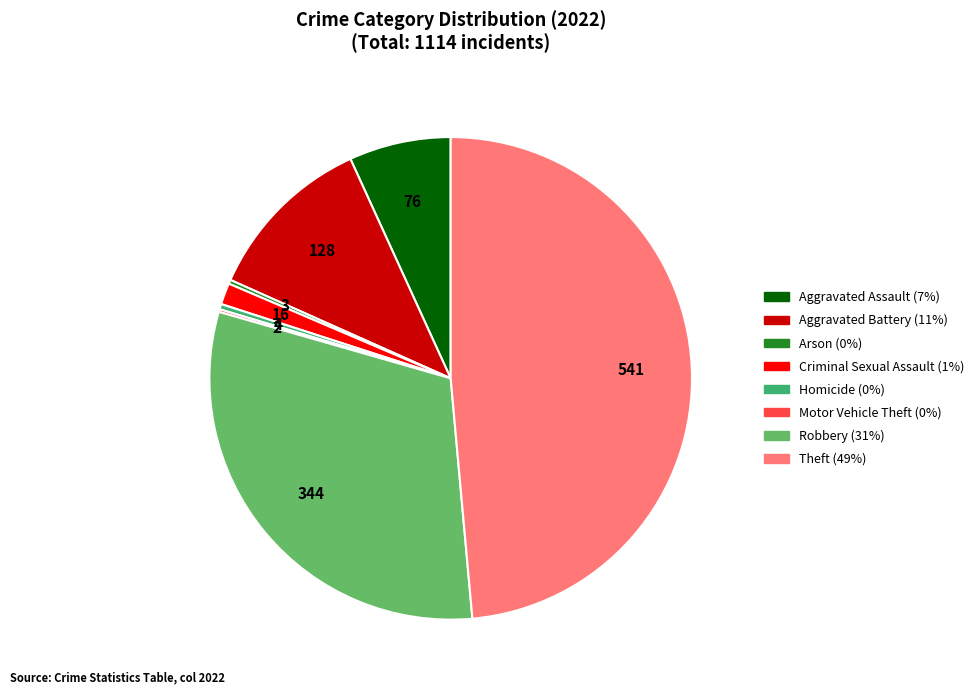

Is there any slice that represents more than half of the pie?

No